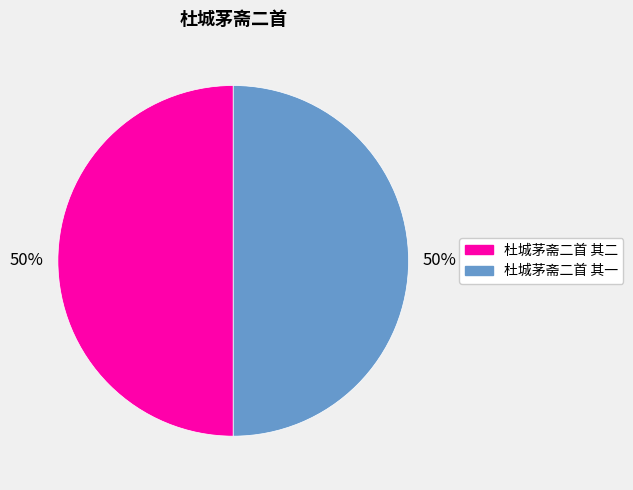

What is the ratio of the value at 杜城茅斋二首 其二 to the value at 杜城茅斋二首 其一?

1.0